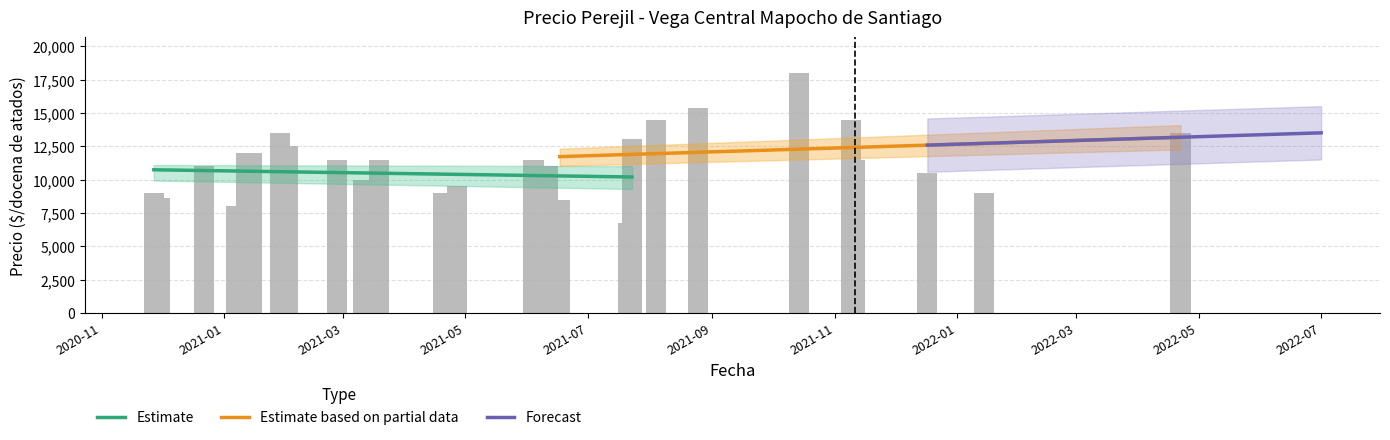

What is the maximum value for Precio maximo?

18000